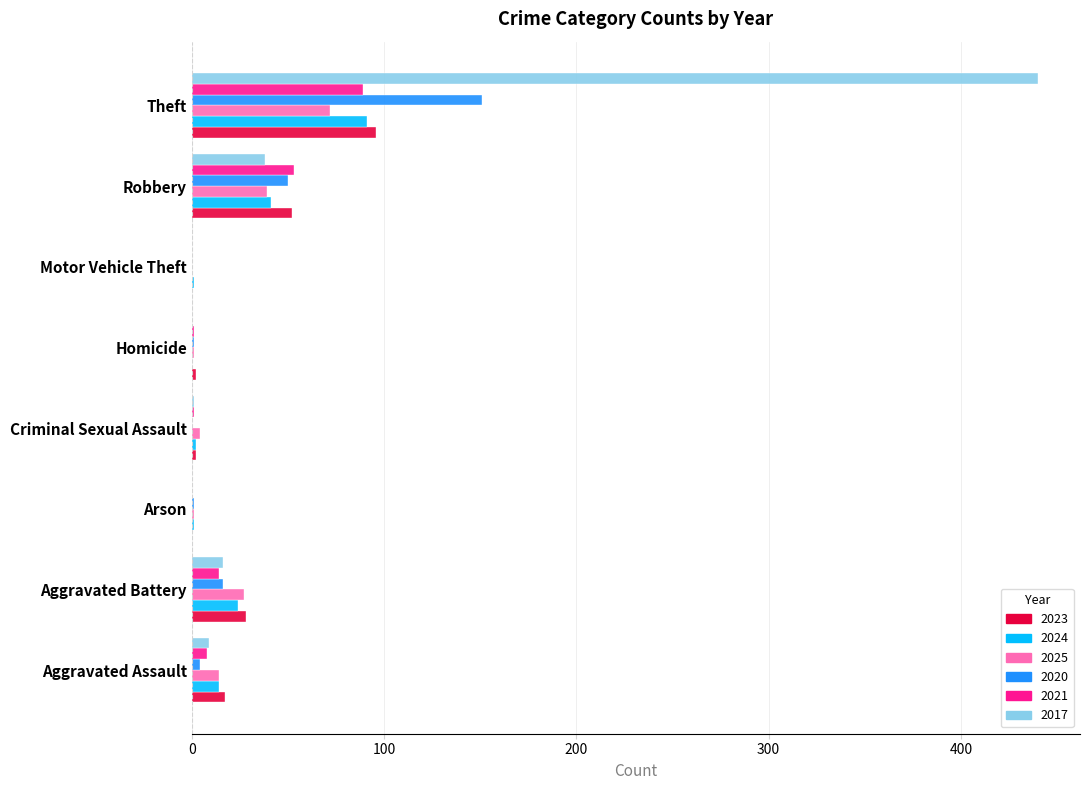

What is the difference between the 2024 values at Aggravated Assault and Homicide?

14